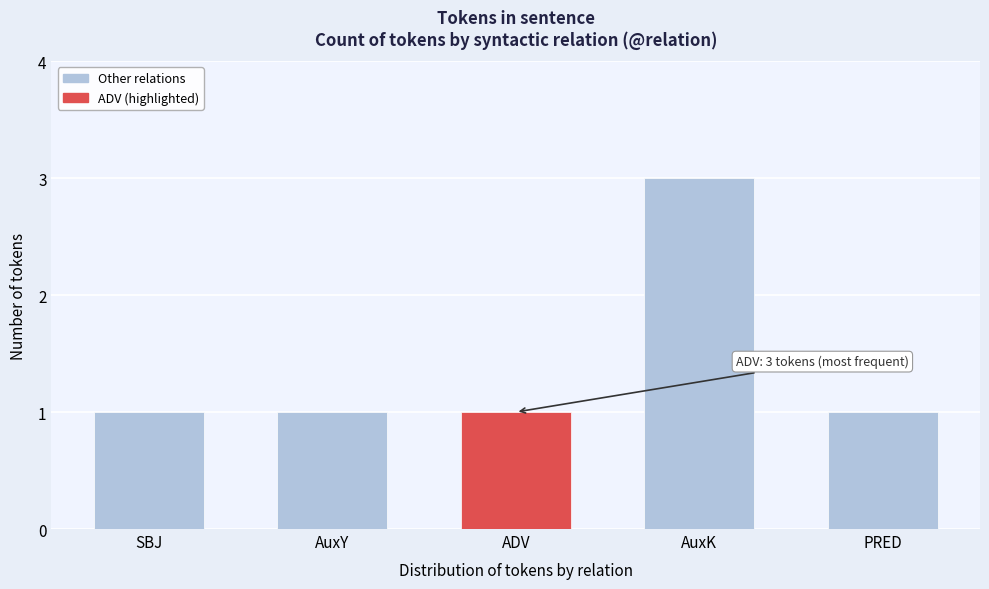

The value at ADV is 2. True or false?

False